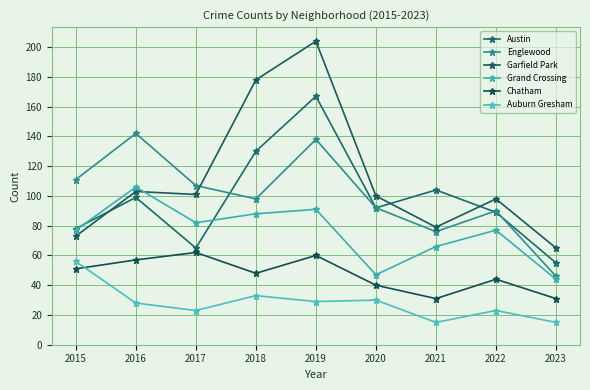

The value of Grand Crossing at 2019 is 91. True or false?

True